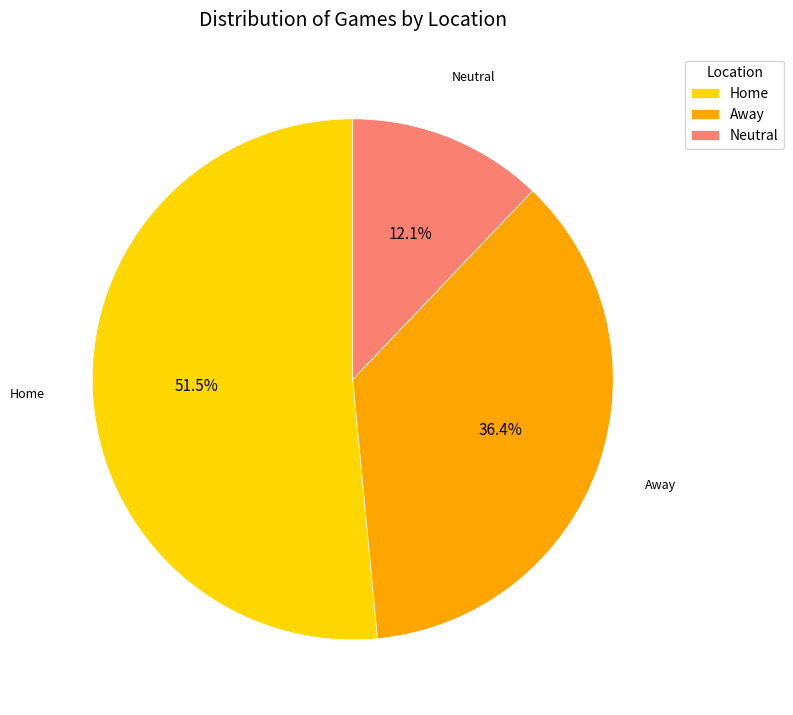

To the nearest percent, what percentage of the pie is Away?

36%